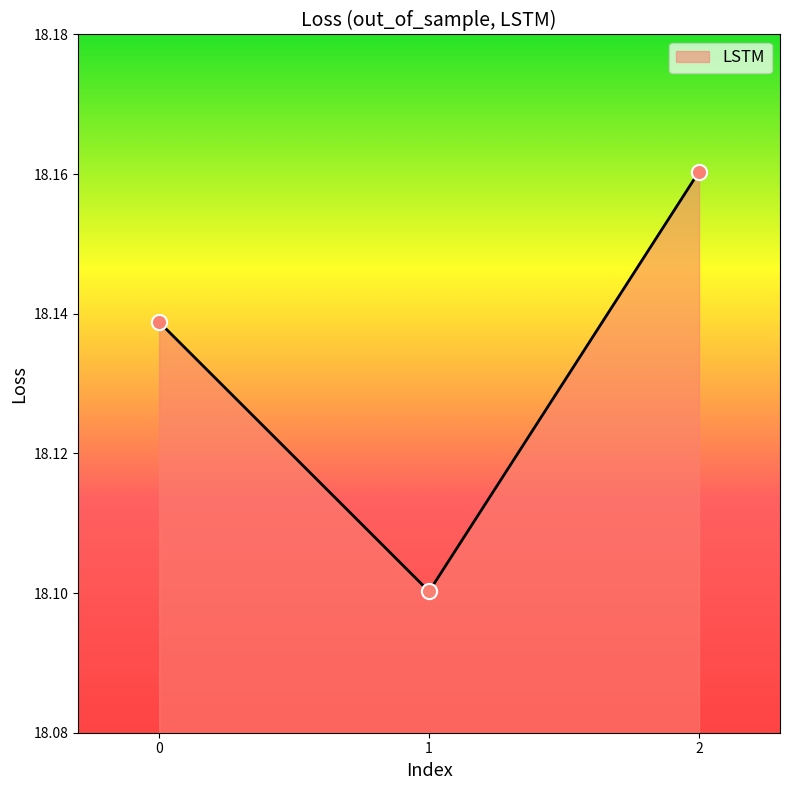

What is the ratio of the value at 0 to the value at 1?

1.0